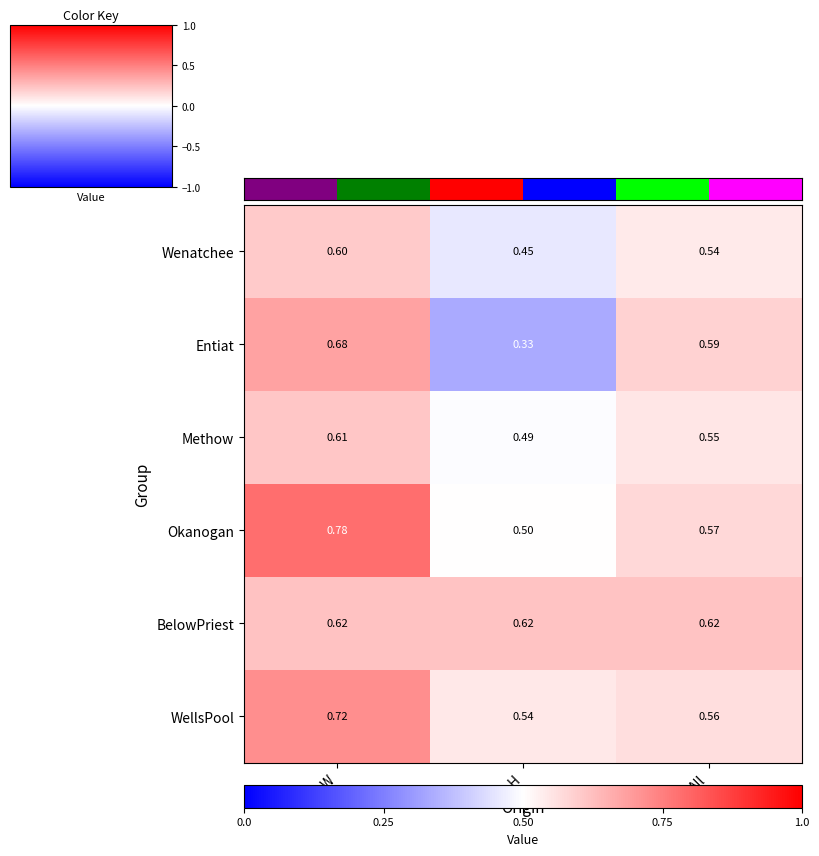

Where is Methow nearest to the value 0?

H